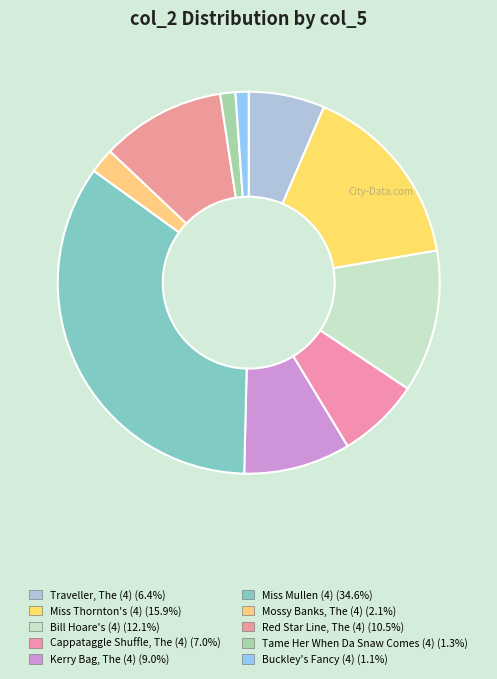

Does Miss Thornton's (4) represent more than half of the total?

No